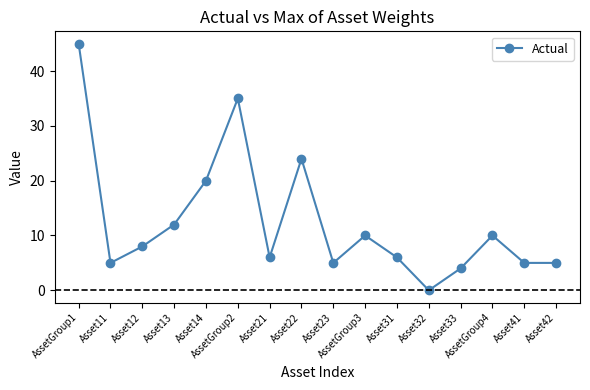

What is the difference between the values at Asset31 and Asset41?

1